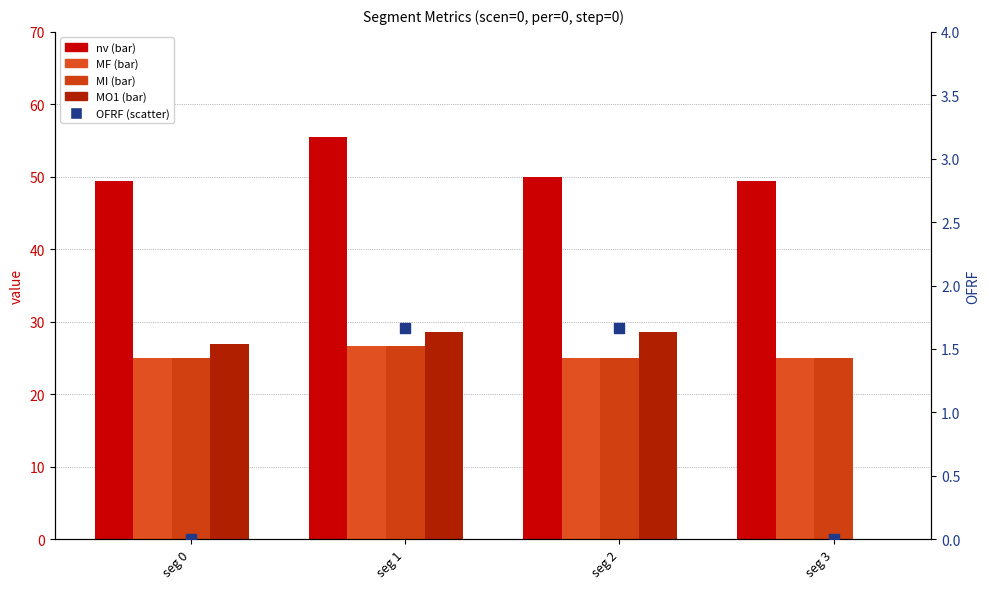

At which category is the sum across all series the highest?

seg 1